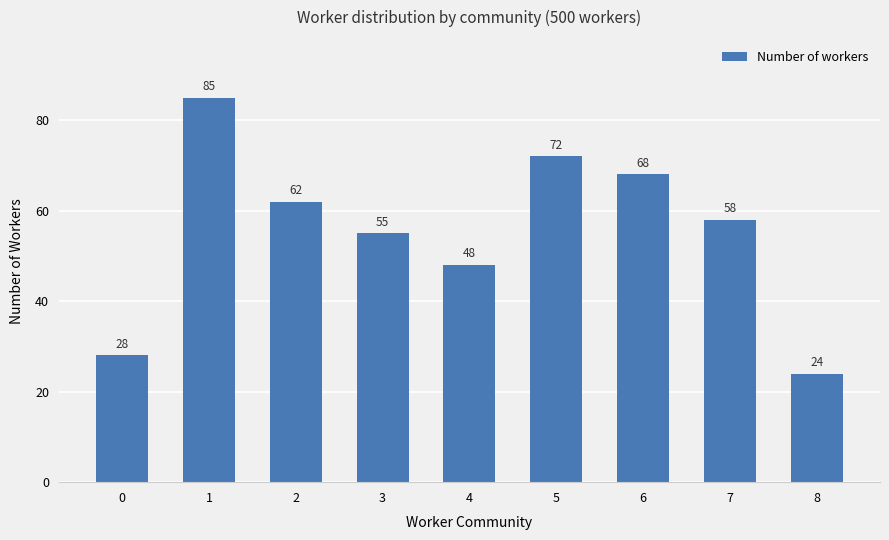

List the labels in order of value, largest first.

1, 5, 6, 2, 7, 3, 4, 0, 8